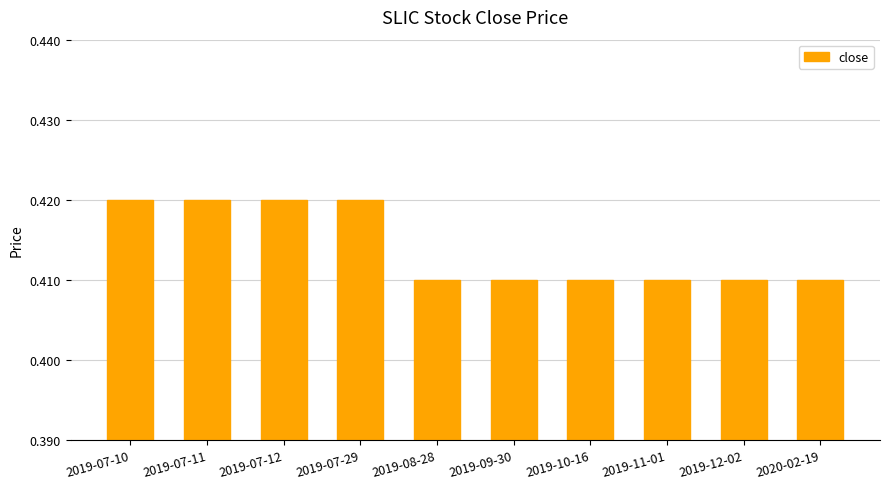

What is the label of the 1st bar from the left?

2019-07-10